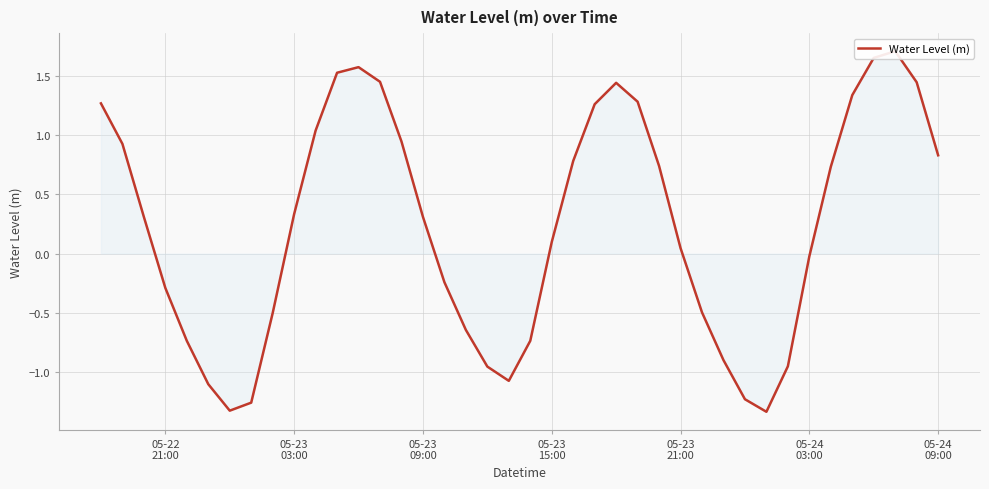

Does the chart display data point markers on the line(s)?

No